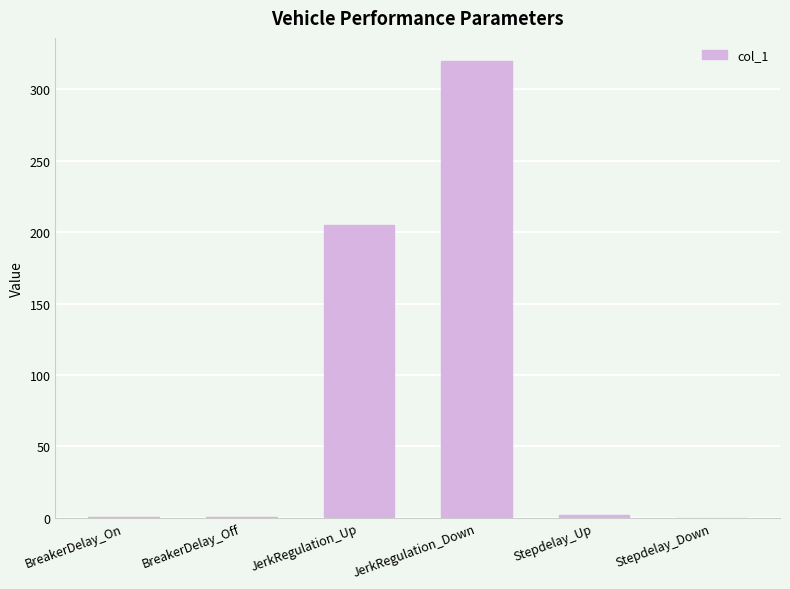

At which label is the value closest to 160?

JerkRegulation_Up